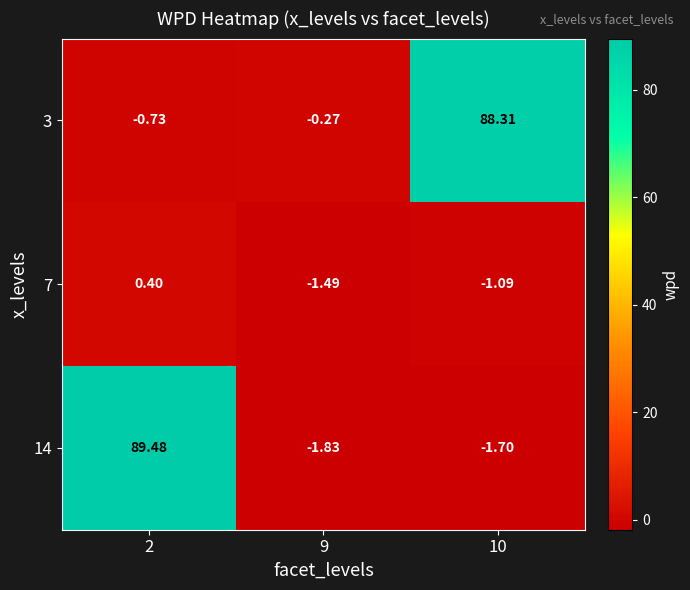

Is the value of 14 at 10 greater than the value of 3 at 10?

No